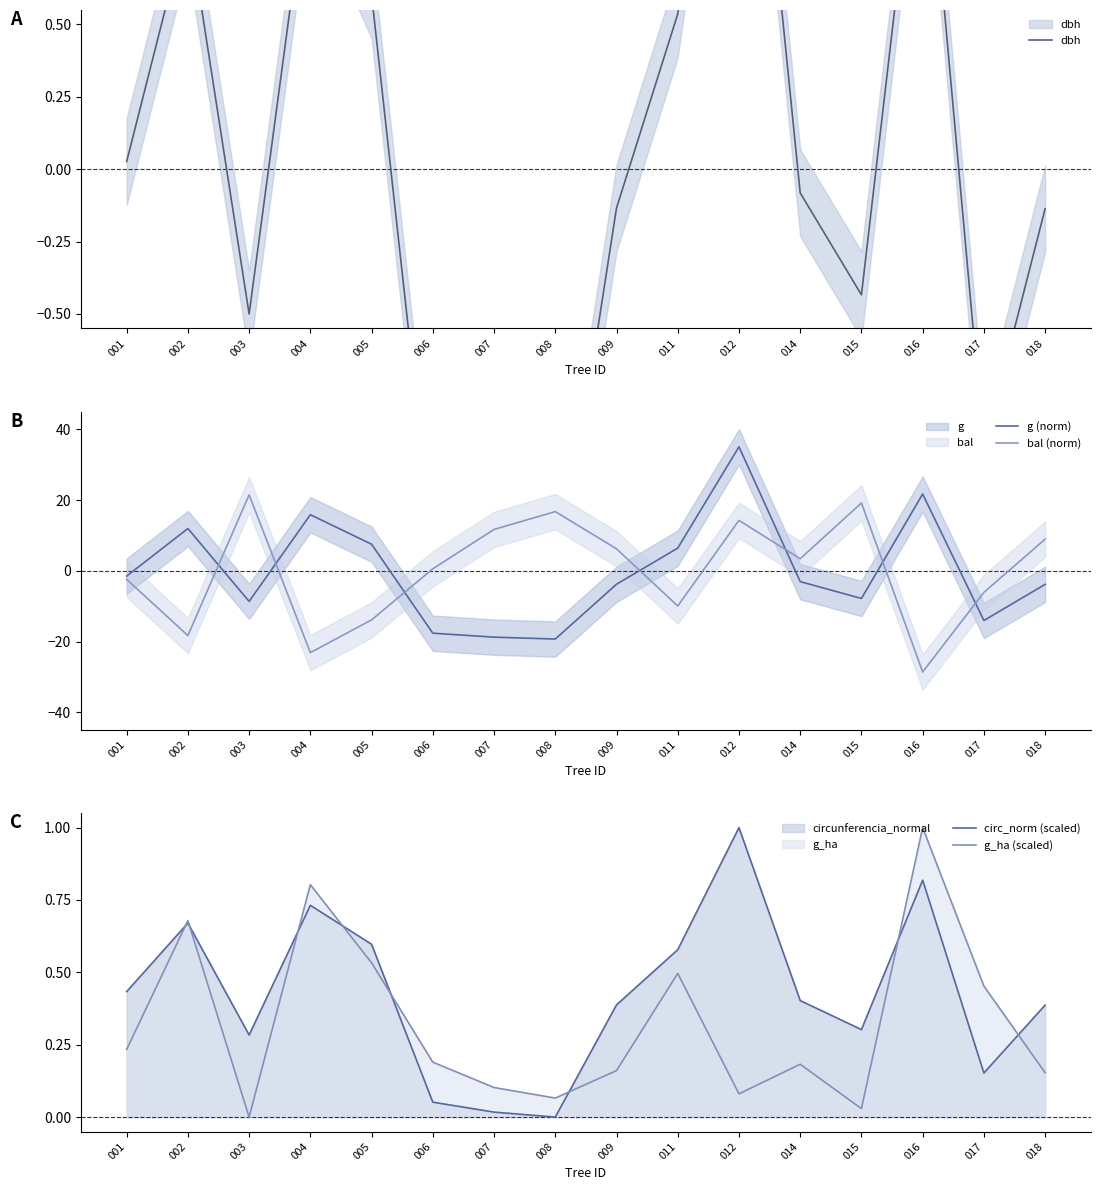

How many intersections are there between bal (norm) and g_ha (scaled)?

7